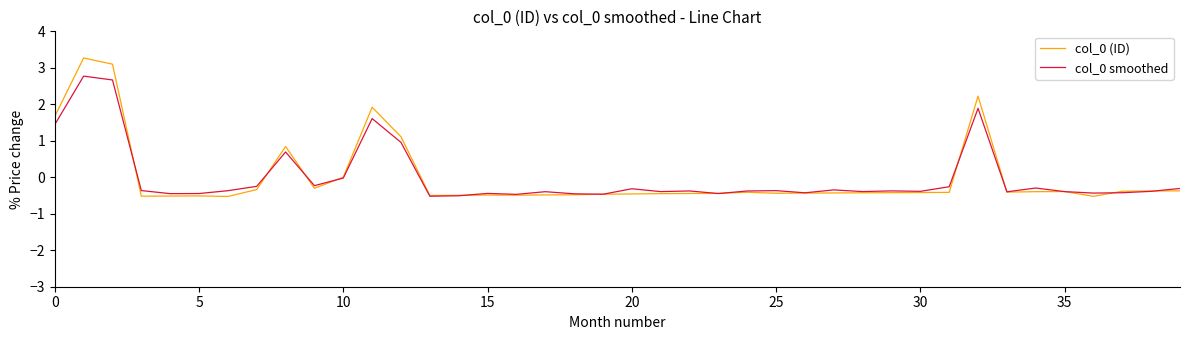

What is the minimum value for col_0 smoothed?

-0.5